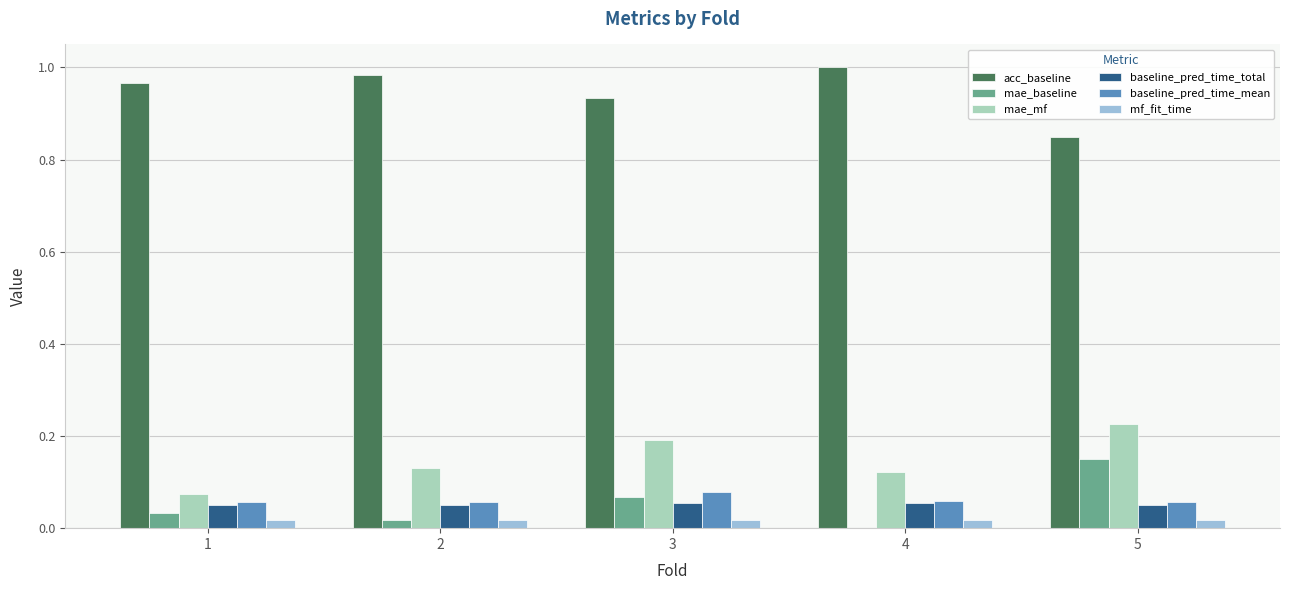

What are all the series names shown in the legend?

acc_baseline, mae_baseline, mae_mf, baseline_pred_time_total, baseline_pred_time_mean, mf_fit_time